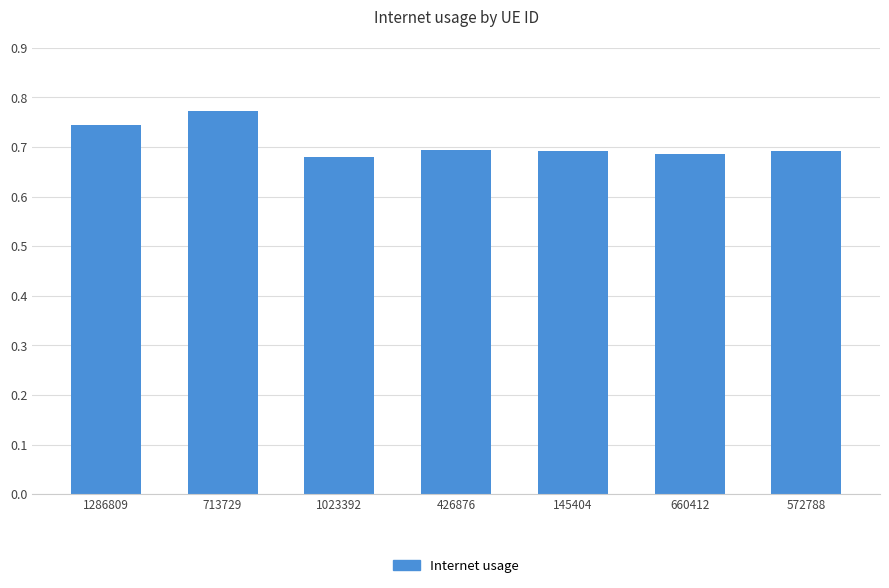

What is the label of the 3rd bar from the right?

145404